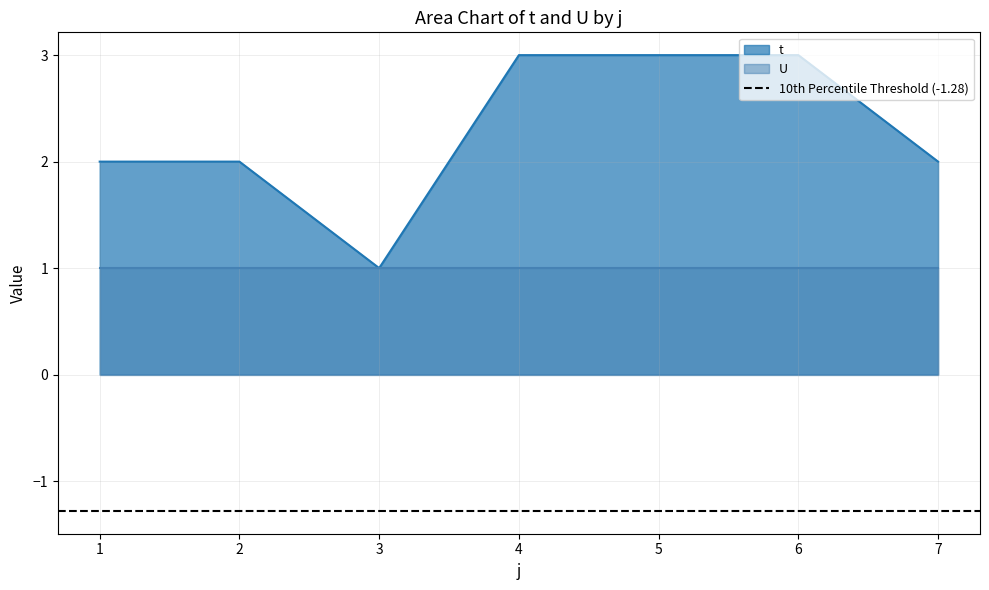

Reading right to left, transcribe all the data shown in this chart.

2	3	3	3	1	2	2